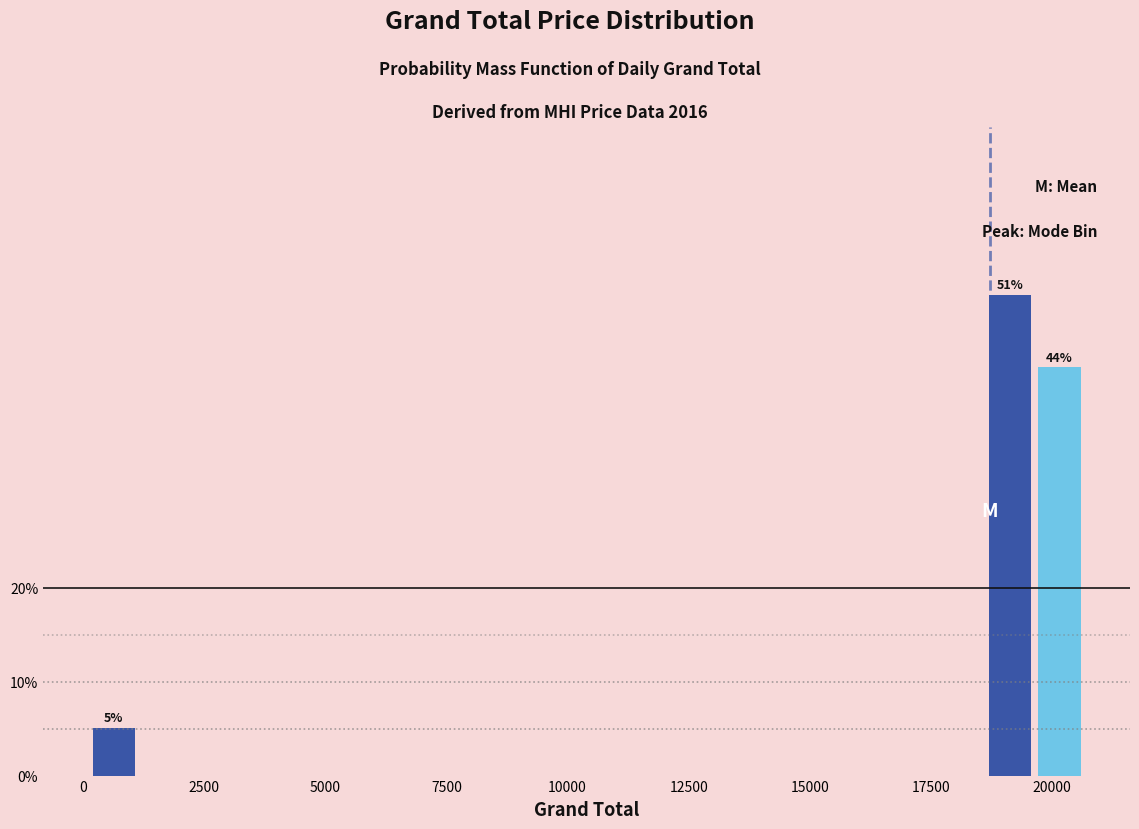

Read against the x-axis, roughly where is the centre of the tallest bar?

19000